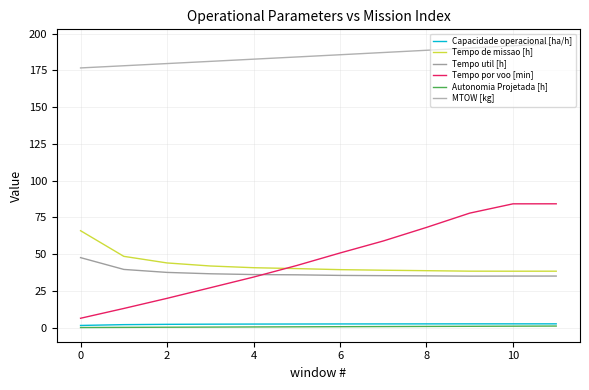

True or false: MTOW [kg] has more than 0 interior local peaks.

False